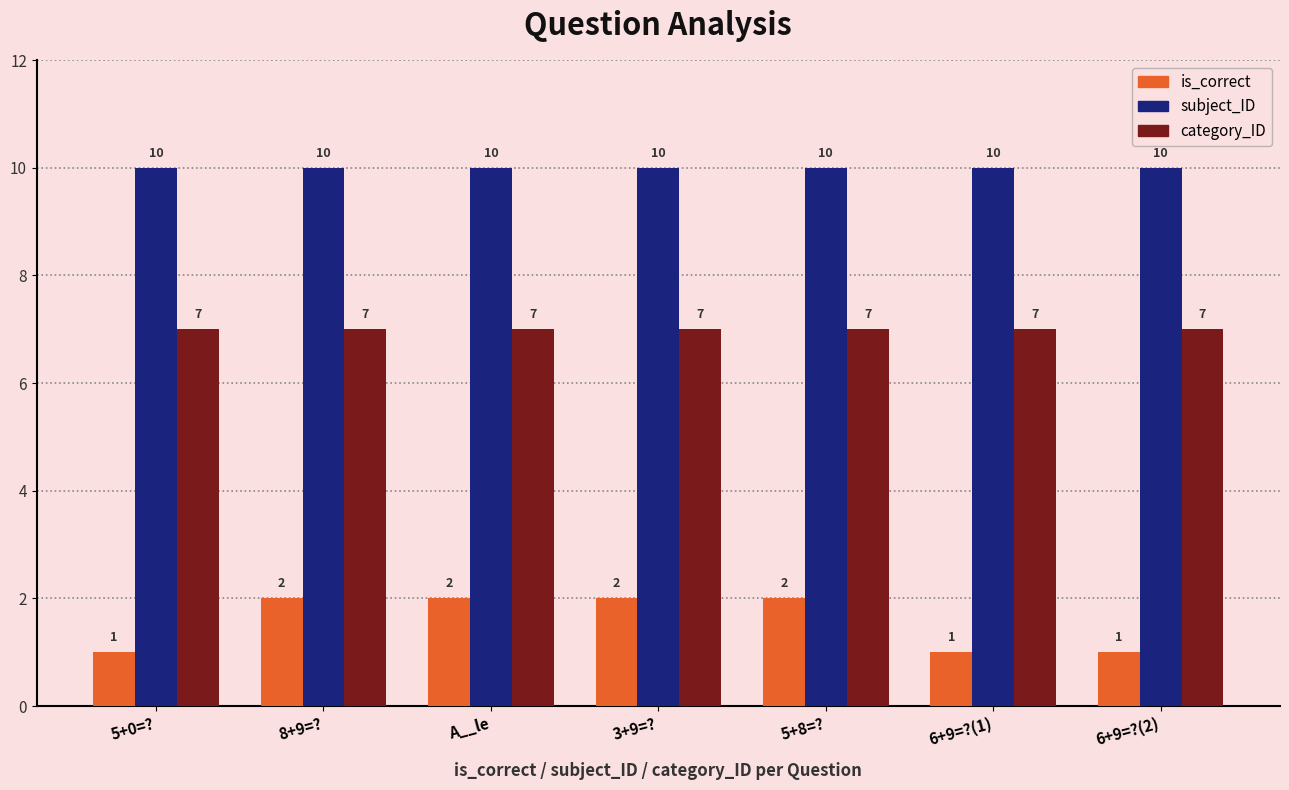

Rank the series at 3+9=? from lowest to highest value.

is_correct, category_ID, subject_ID